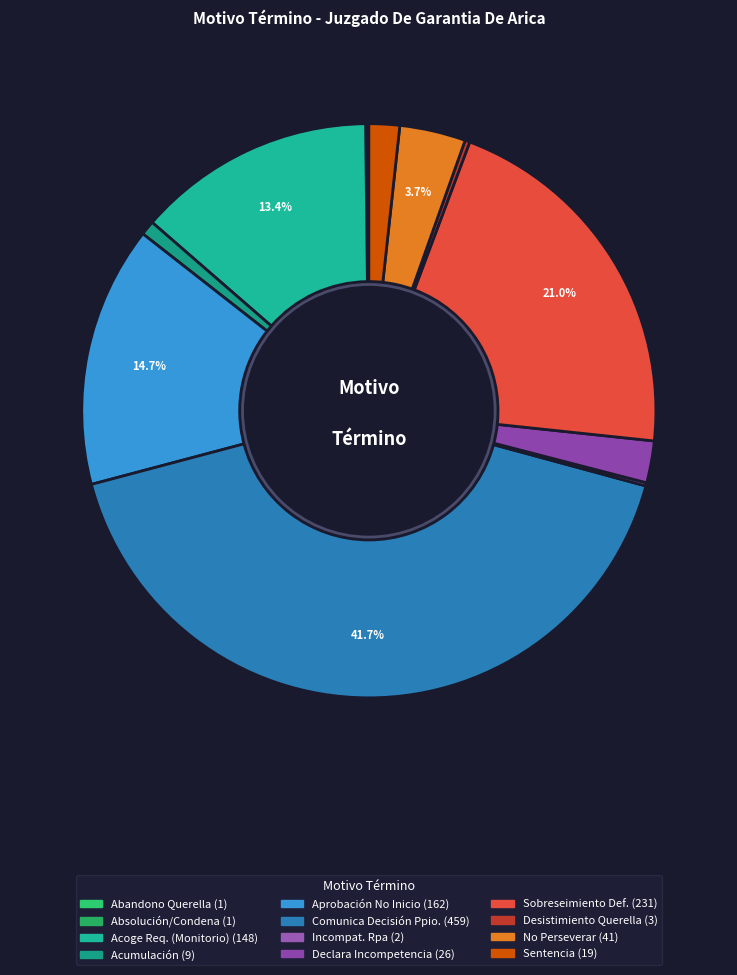

Which slice is the smallest?

Abandono De La Querella